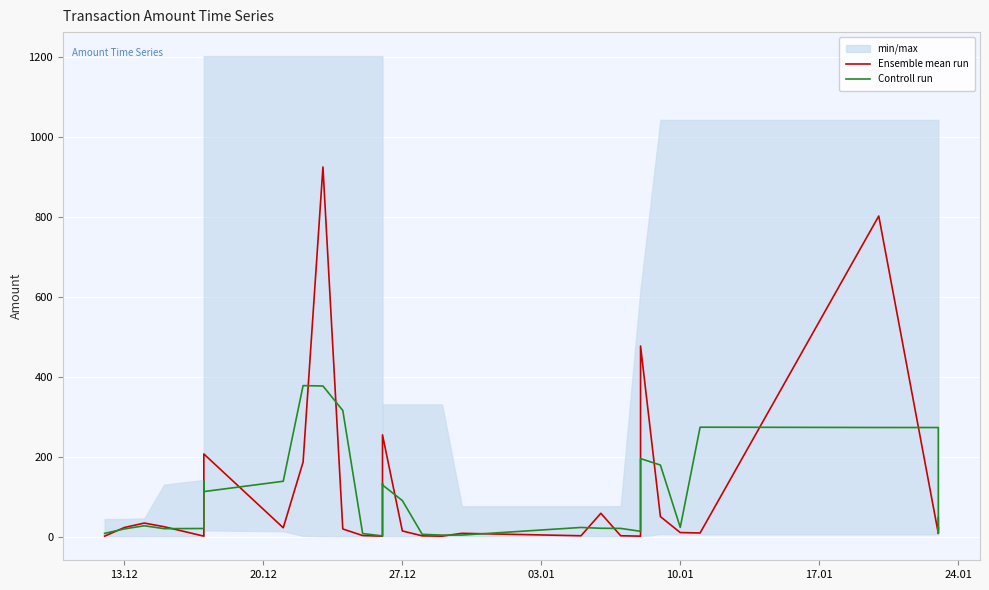

At how many categories does at least one series exceed 255?

7